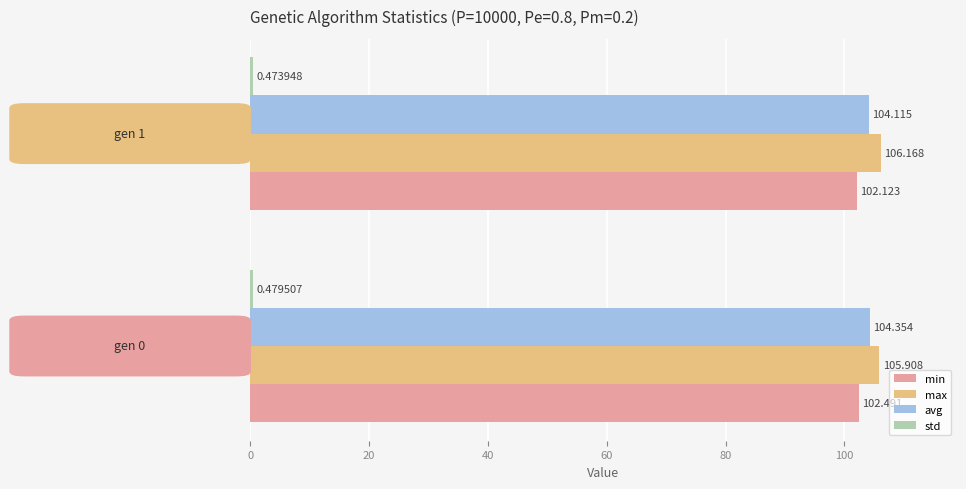

Which series has the widest spread of values?

min